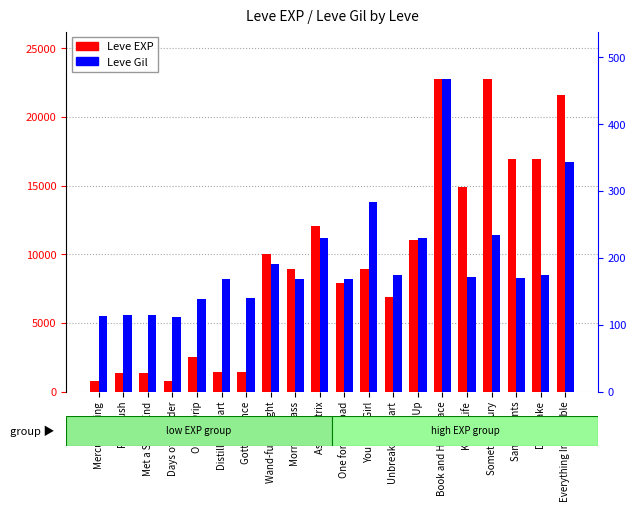

Rank the categories by Leve Gil value from lowest to highest.

Days of Chunder, Mercury Rising, Root Rush, Met a Sticky End, On the Drip, Gotta Bounce, One for the Road, Distill My Heart, Morning Glass, Sanity Points, Kiss of Life, Devil Take, Unbreak My Heart, Wand-full Tonight, Ash Picatrix, Shut Up, Something Bury, You Grow Girl, Everything Impossible, Book and Hard Place